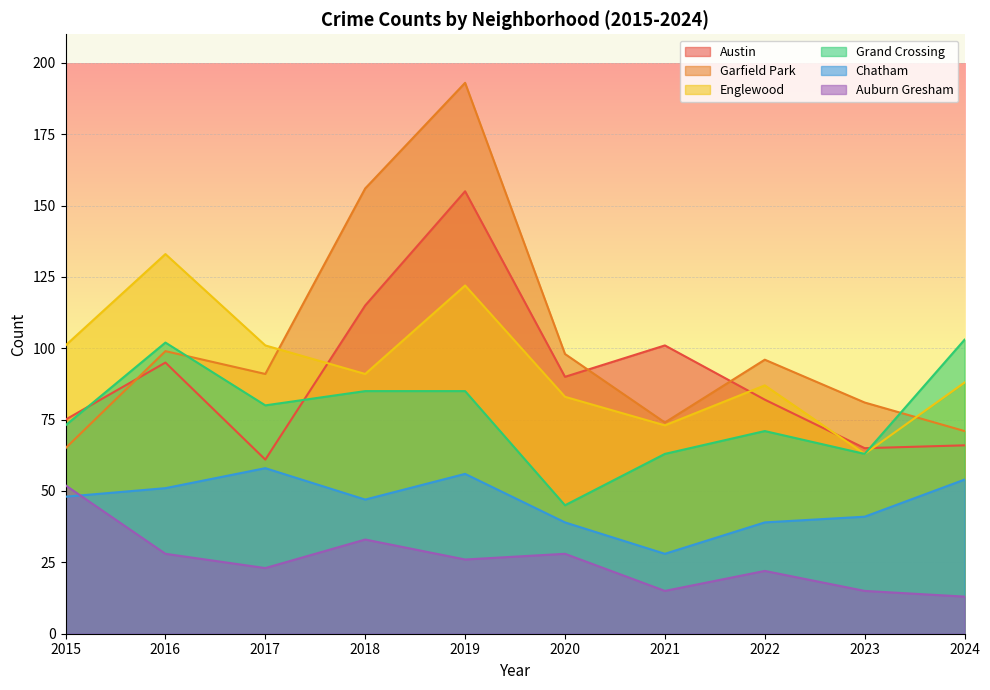

Which series has the largest total across all categories?

Garfield Park